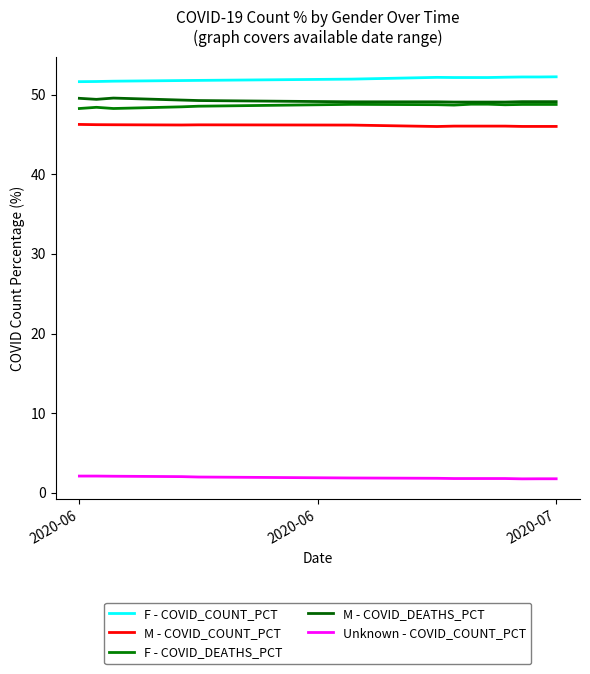

Is this an area chart (filled region under the line)?

No